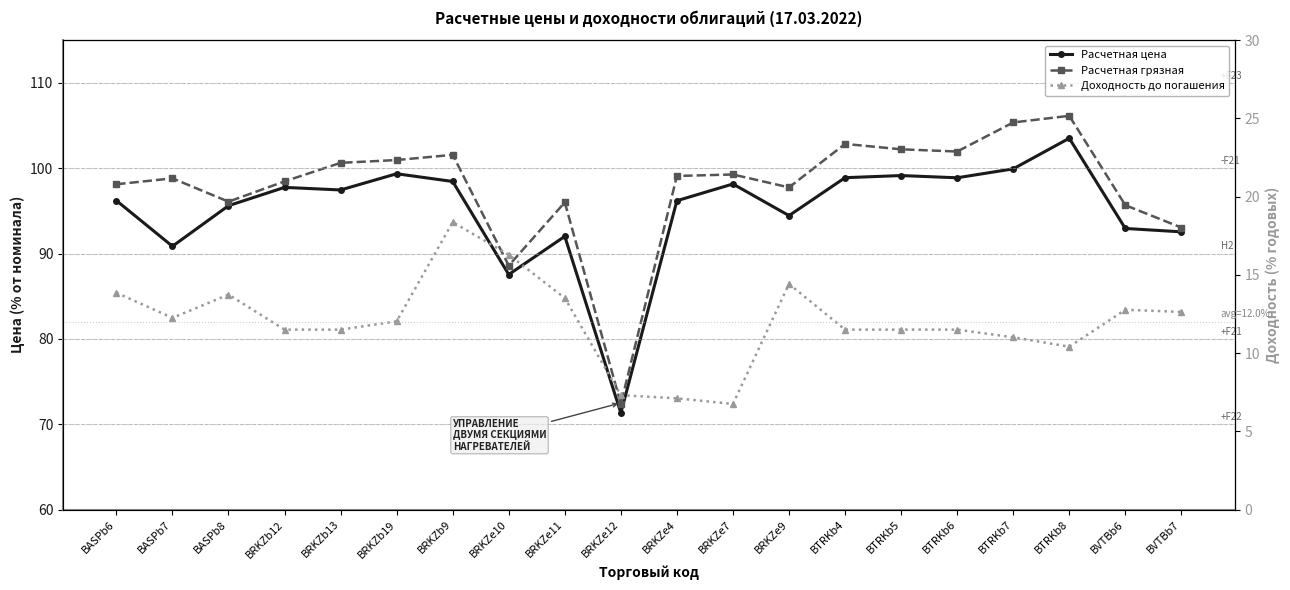

Rank the series at BRKZe12 from highest to lowest value.

Расчетная грязная, Расчетная цена, Доходность до погашения